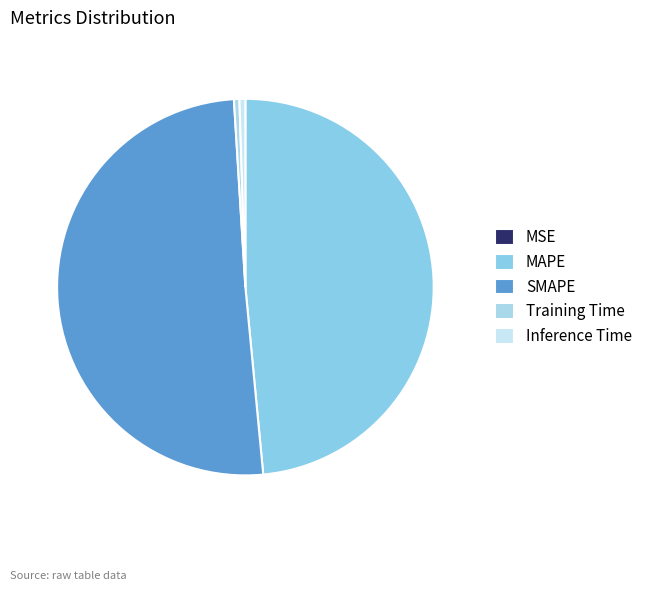

Rank the categories by value from lowest to highest.

MSE, Training Time, Inference Time, MAPE, SMAPE